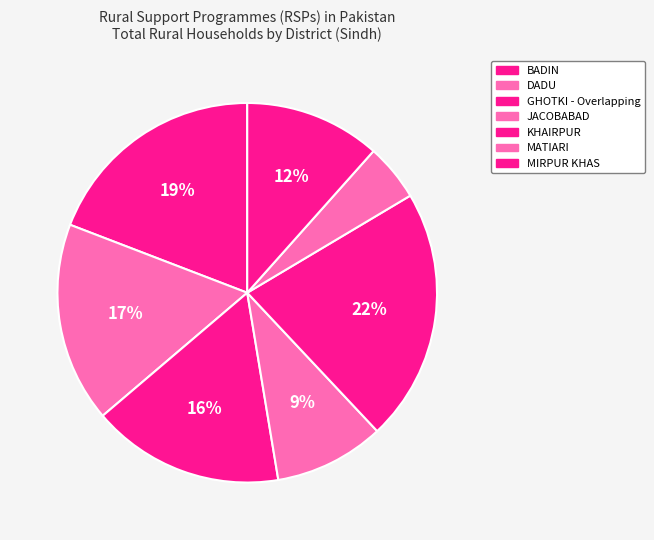

Rank the categories by value from lowest to highest.

MATIARI, JACOBABAD, MIRPUR KHAS, GHOTKI - Overlapping, DADU, BADIN, KHAIRPUR